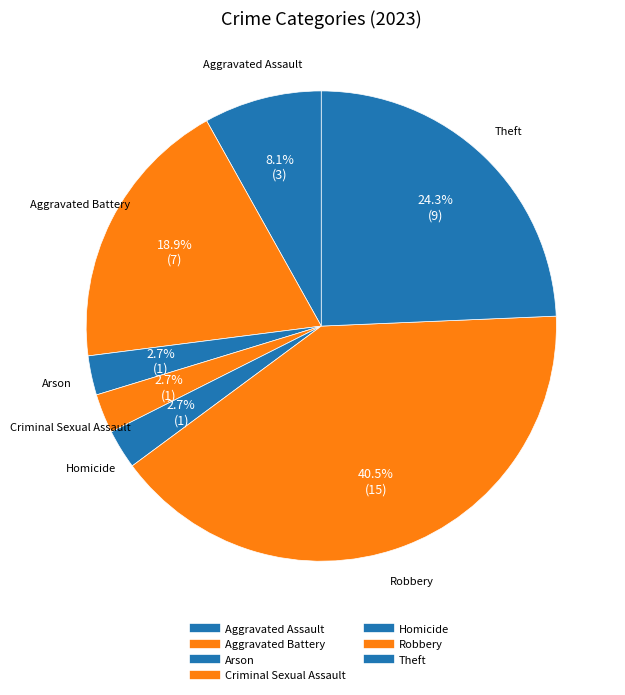

How many segments does this pie chart have?

7